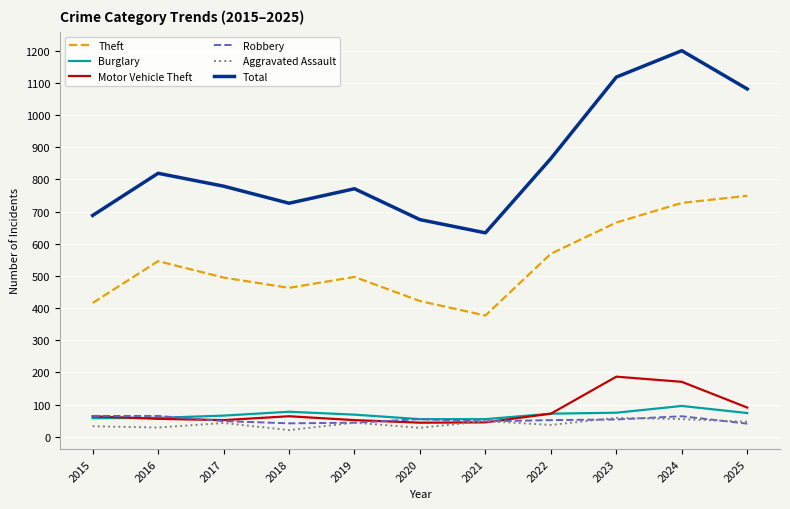

What is the highest value of the Total series?

1200